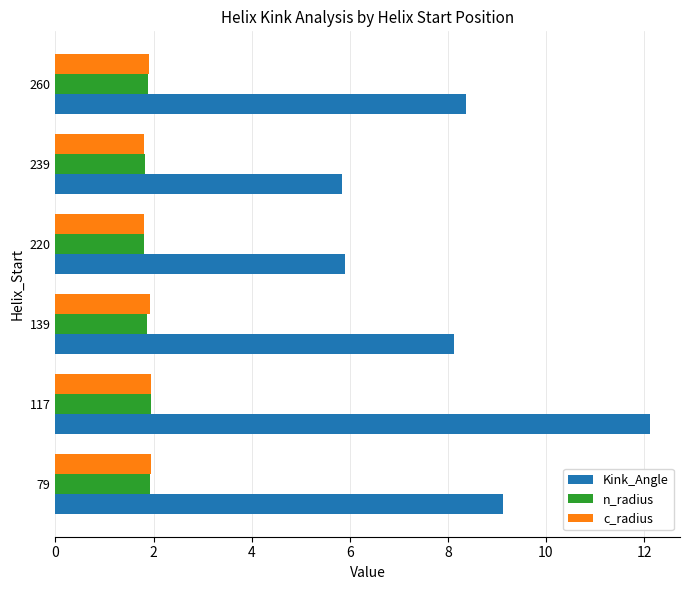

What is the minimum value for c_radius?

1.8